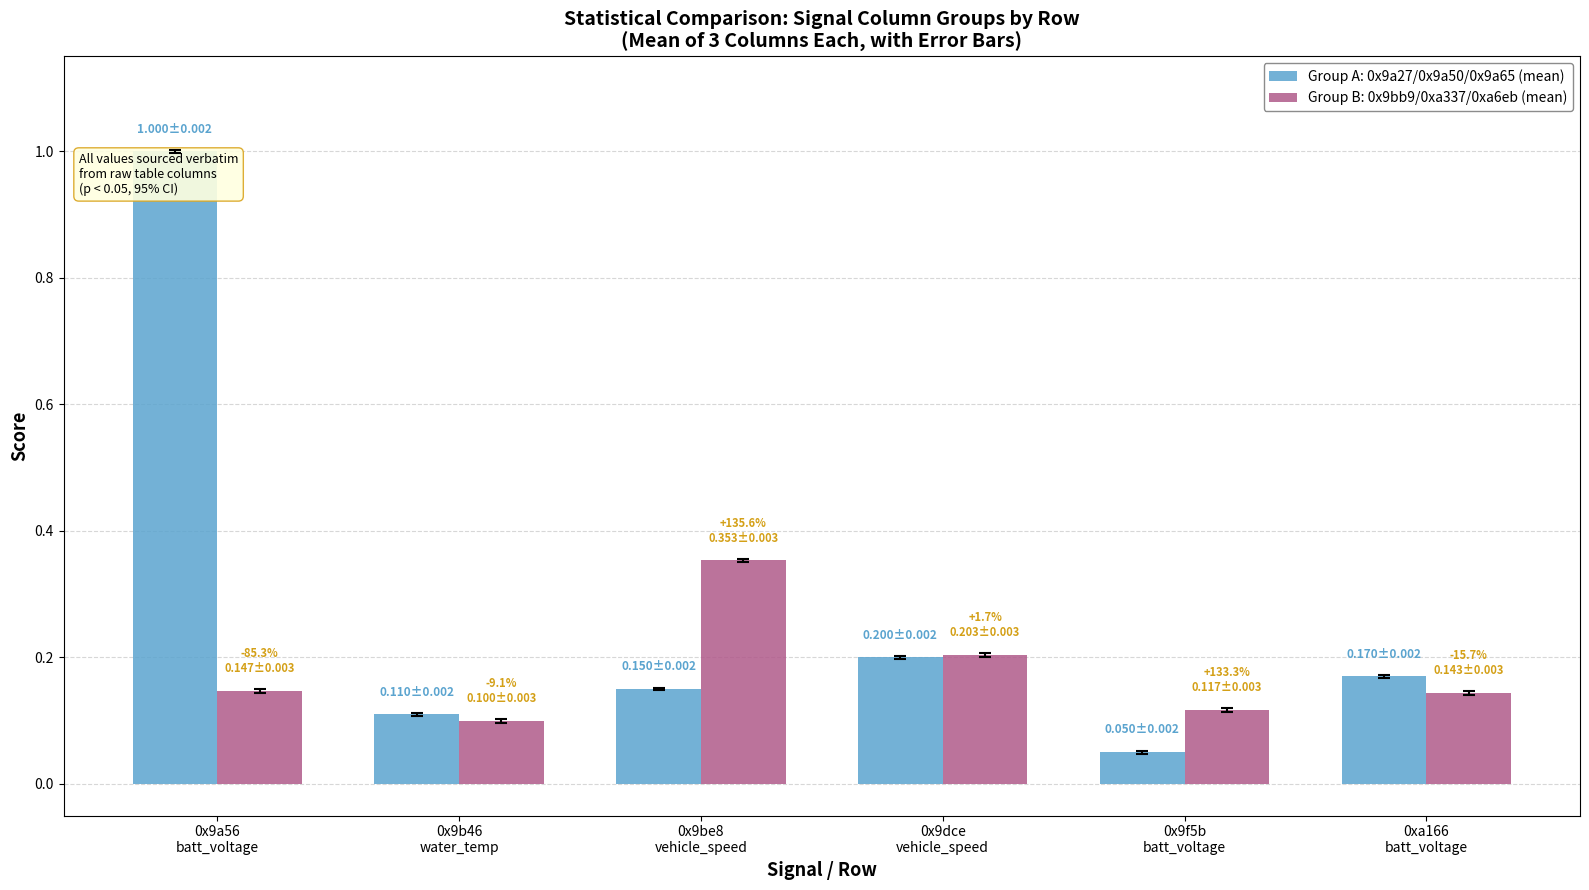

What is the sum of all Group A: 0x9a27/0x9a50/0x9a65 (mean) values?

1.7